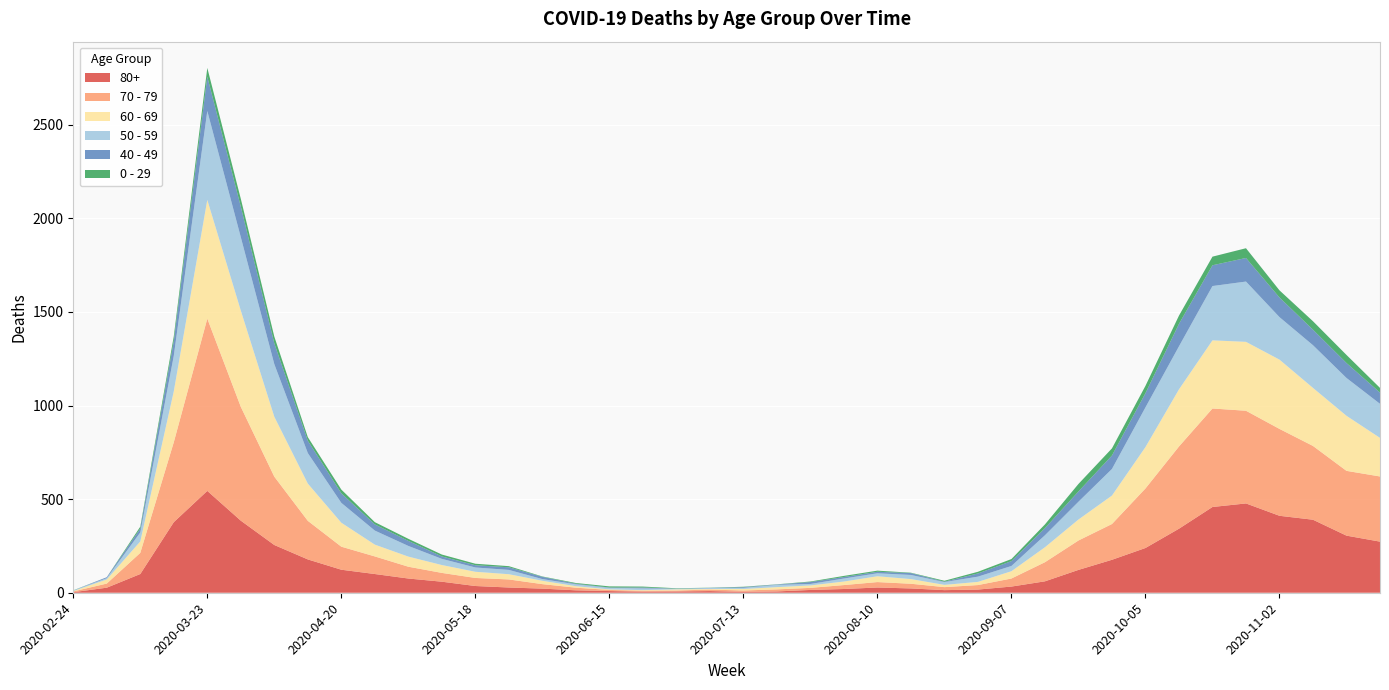

Reading right to left, what are all the values shown in this chart?

80+: 273	305	390	411	477	458	342	239	176	122	61	33	17	14	23	28	20	15	7	5	9	7	6	9	13	22	28	36	59	76	100	123	178	255	385	544	377	100	27	3
70 - 79: 348	346	394	464	495	526	439	318	191	157	102	43	24	16	25	29	21	11	11	7	8	5	5	6	14	24	43	43	47	63	94	123	206	365	608	920	427	113	22	4
60 - 69: 206	294	310	370	368	364	305	221	152	112	80	39	17	12	25	31	19	13	12	8	3	6	3	3	8	18	28	33	42	54	63	128	199	320	514	634	272	61	22	2
50 - 59: 182	202	228	227	322	290	230	212	142	95	64	28	28	15	22	16	16	8	12	6	5	3	9	8	10	9	23	23	33	57	75	106	163	281	392	475	190	48	7	3
40 - 49: 60	80	83	105	126	111	120	76	72	55	38	26	17	2	10	8	8	10	2	4	1	1	5	2	3	12	14	12	13	27	33	51	66	111	163	183	79	21	5	0
0 - 29: 25	43	45	38	52	46	44	39	38	40	20	11	9	5	2	6	6	3	1	2	1	2	5	6	4	2	6	8	10	11	12	20	19	36	42	47	25	10	0	1